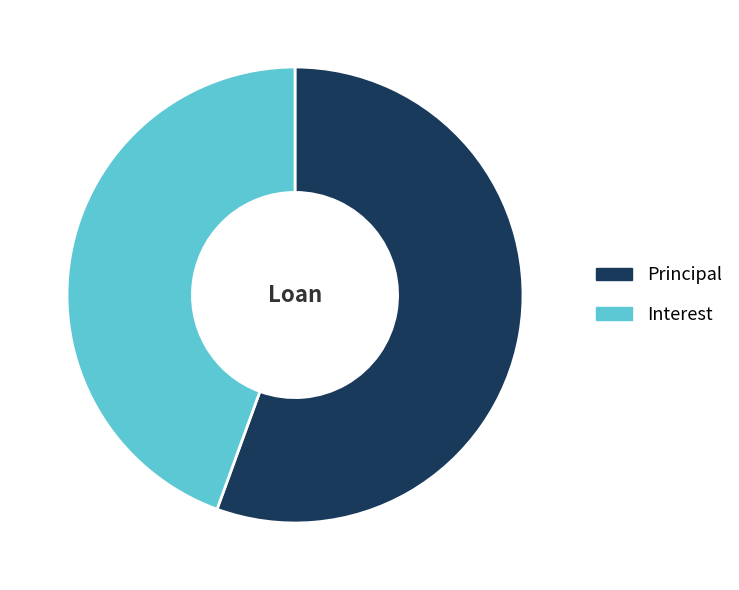

Combined, do Interest and Principal account for over 50%?

Yes